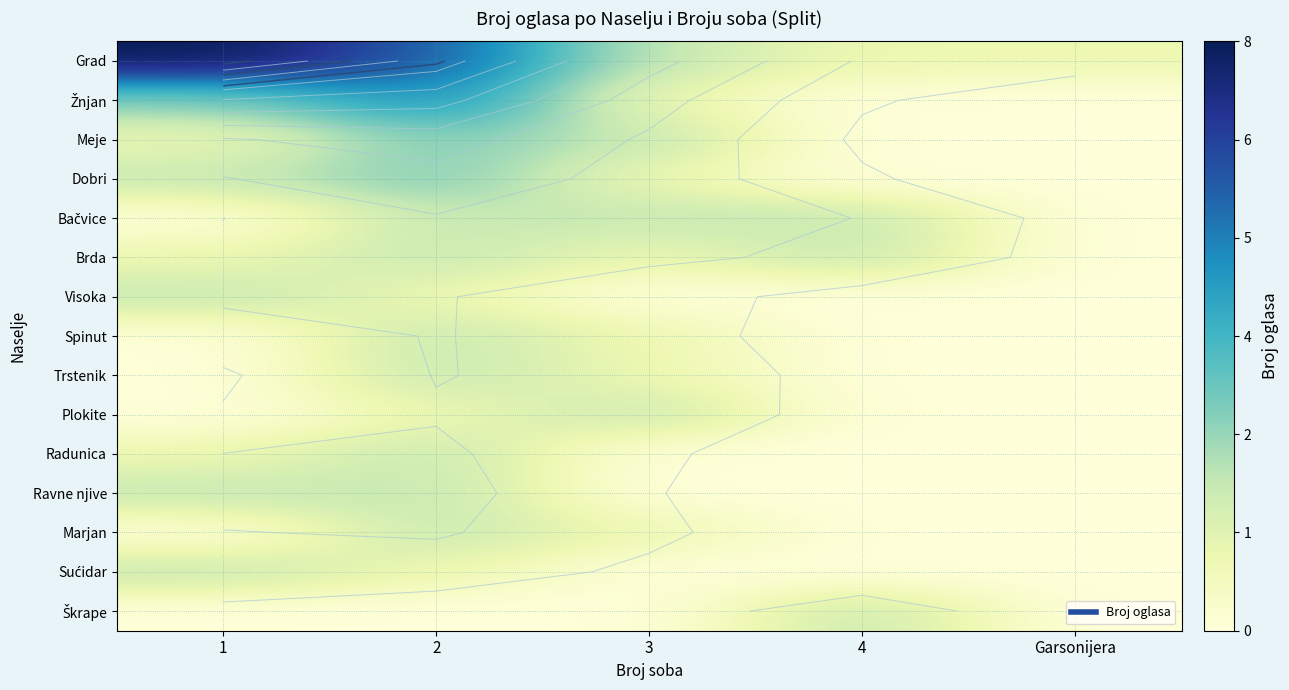

At how many categories does at least one series exceed 0?

5